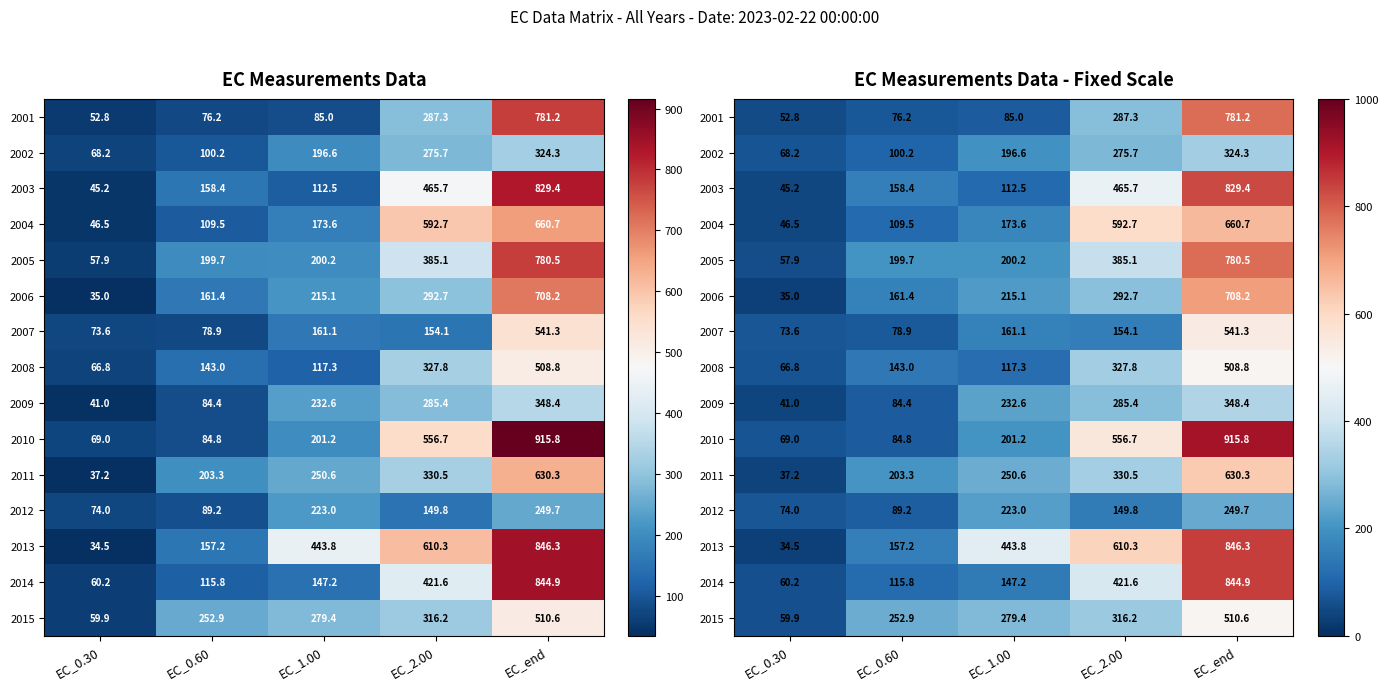

What is the average value of the 2007 series?

201.8